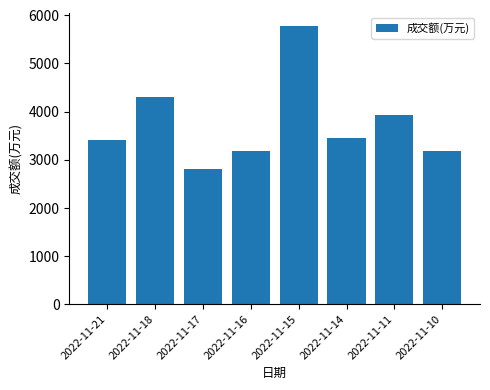

What is the difference between the values at 2022-11-16 and 2022-11-18?

1128